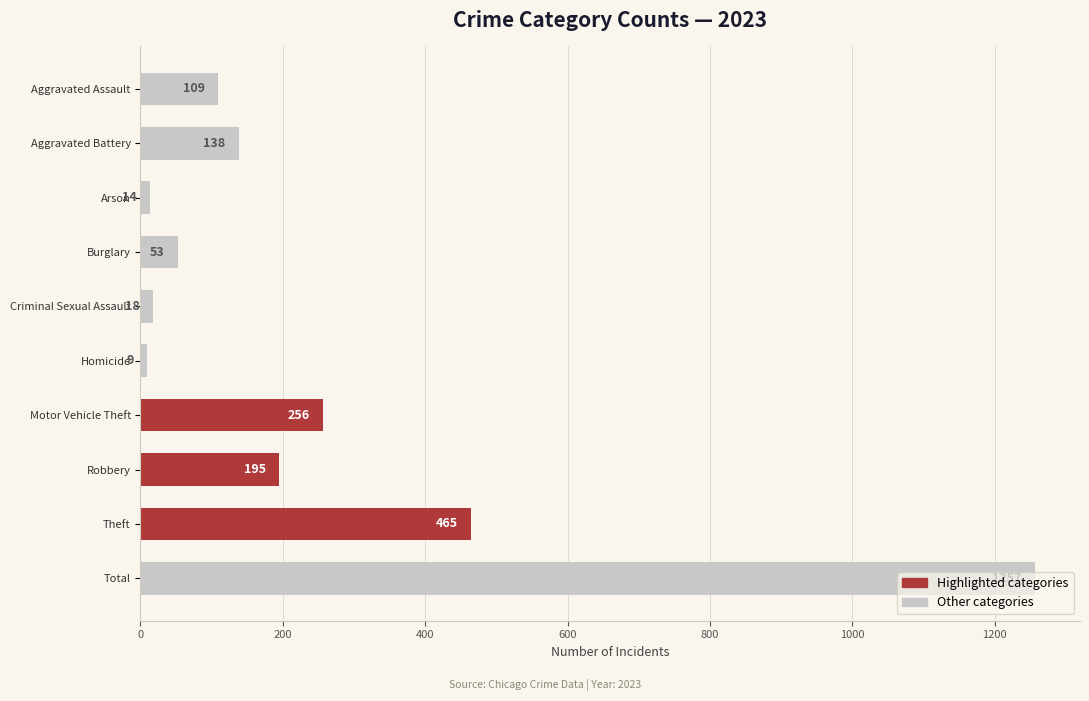

Is it true that the value at Aggravated Battery is 138?

True